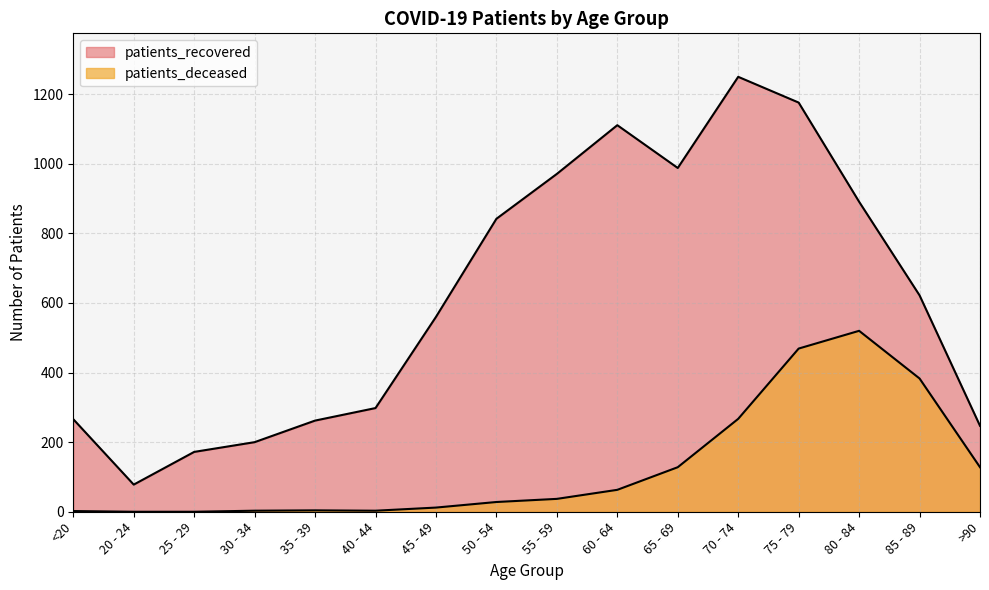

How many data points does each series have?

16